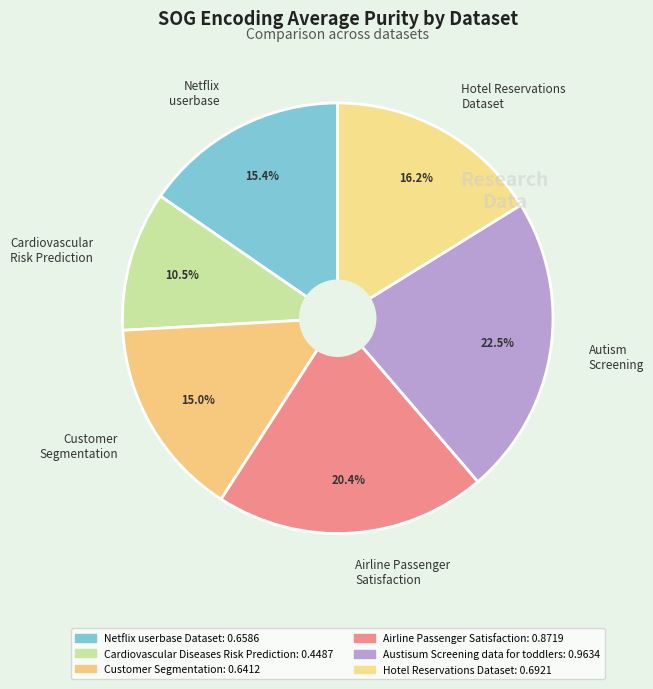

What percentage is the Customer Segmentation slice, to the nearest percent?

15%